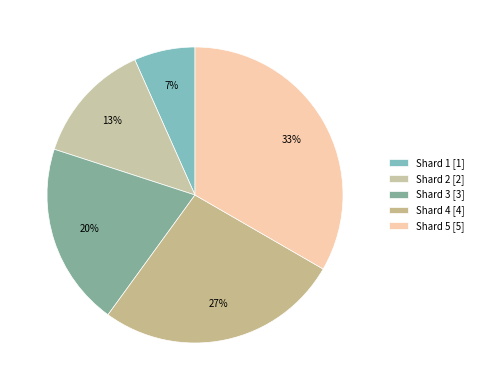

To the nearest percent, what is the difference between the Shard 4 and Shard 3 slice percentages?

7%